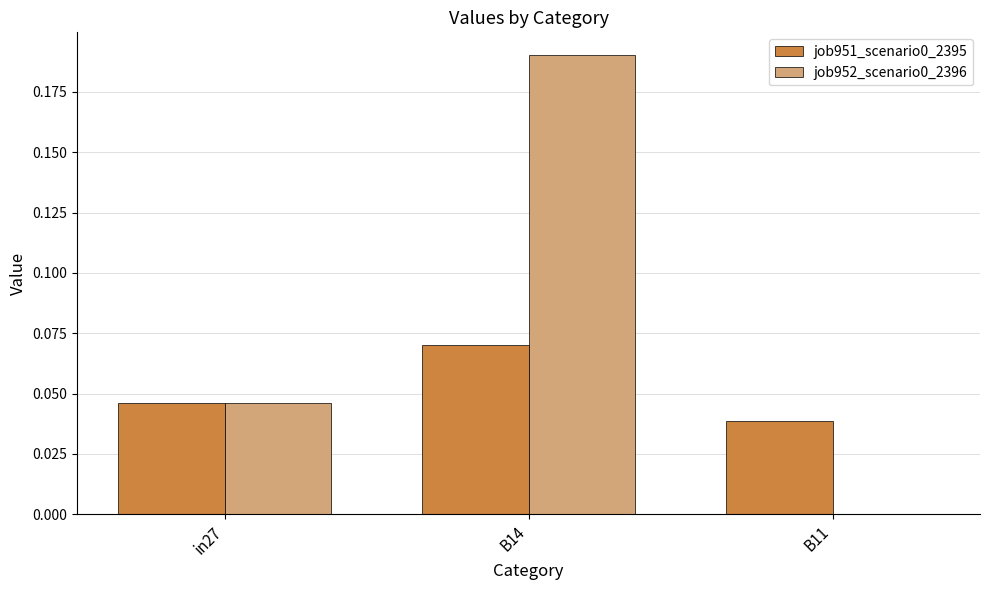

The job952_scenario0_2396 series shows 0.3 at B14. True or false?

False